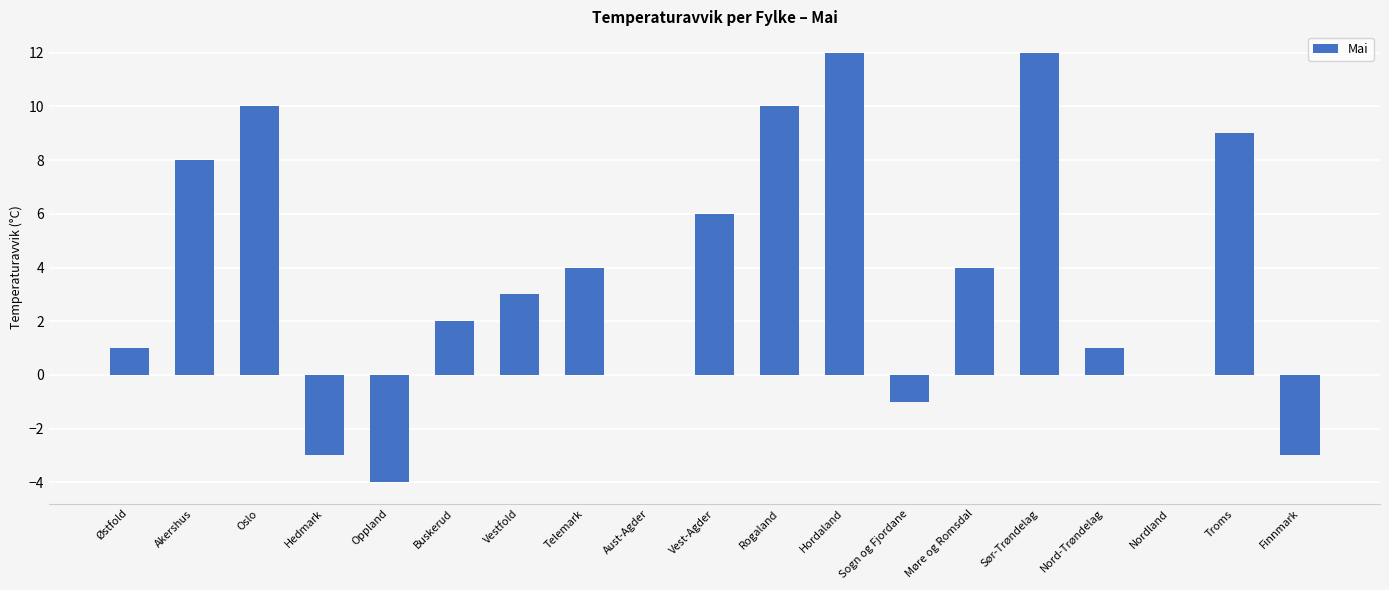

The value at Vest-Agder is 6. True or false?

True